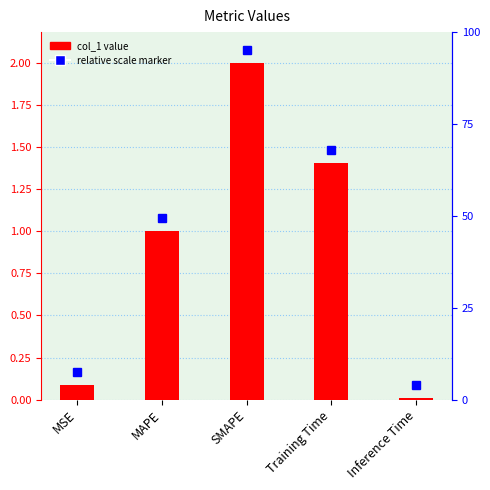

What is the label of the 5th bar from the left?

Inference Time